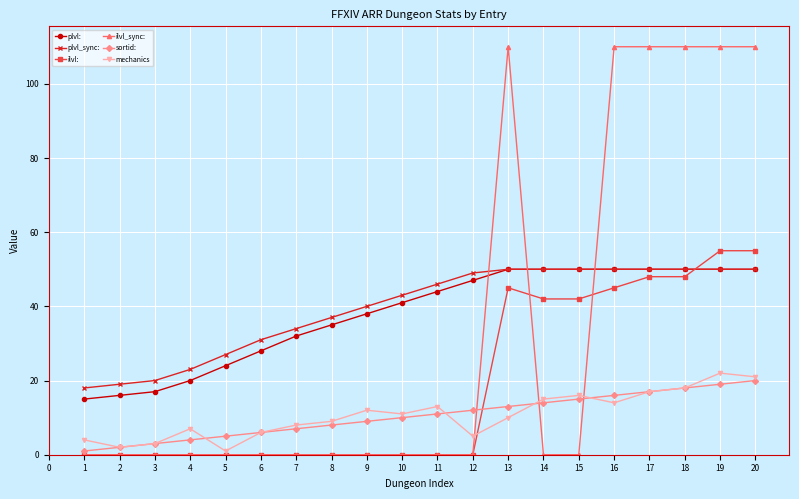

The value of ilvl_sync: at 2 is 0. True or false?

True